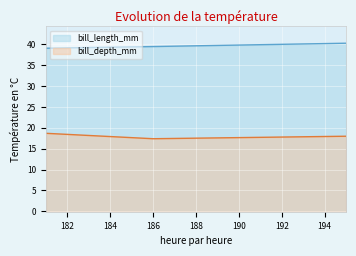

Which label corresponds to the largest value in the chart?

195